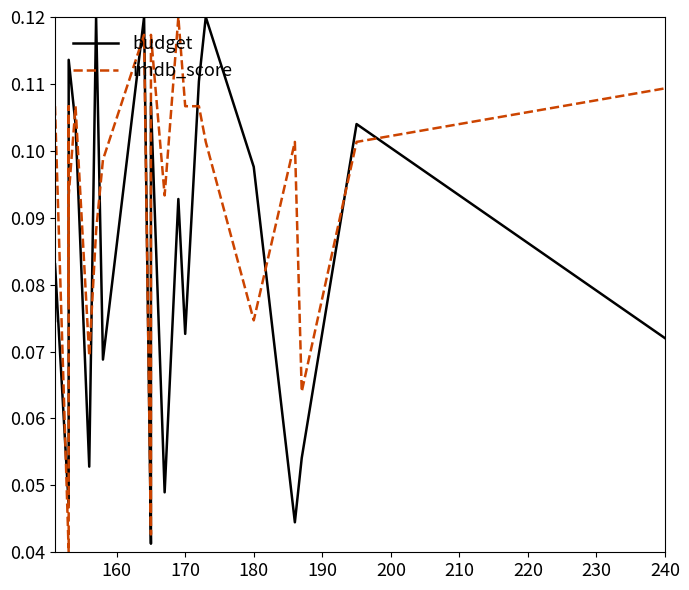

How many intersections are there between budget and imdb_score?

12